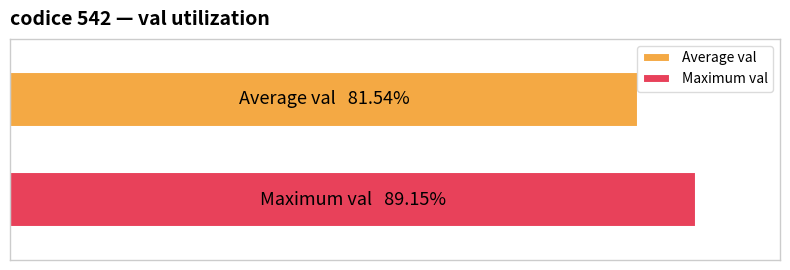

What are all the series names shown in the legend?

Average val, Maximum val